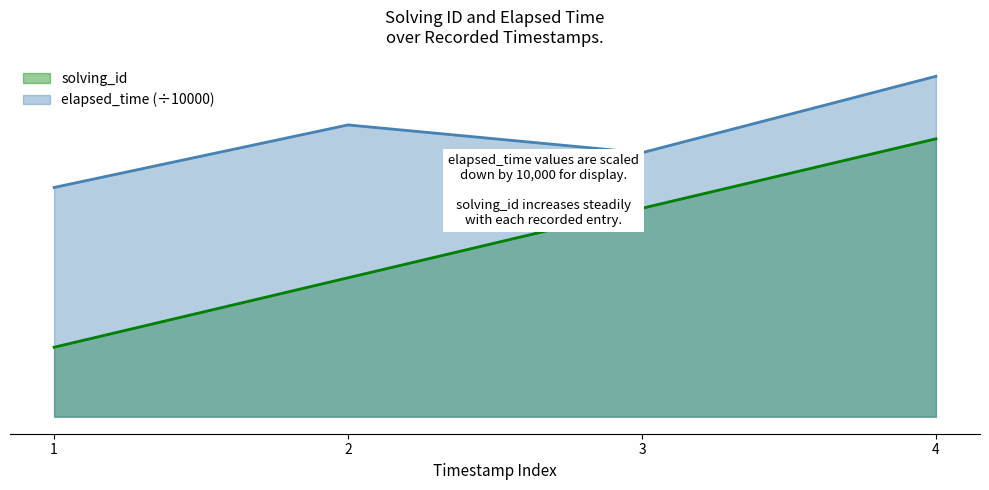

What are all the series names shown in the legend?

solving_id, elapsed_time (÷10000)